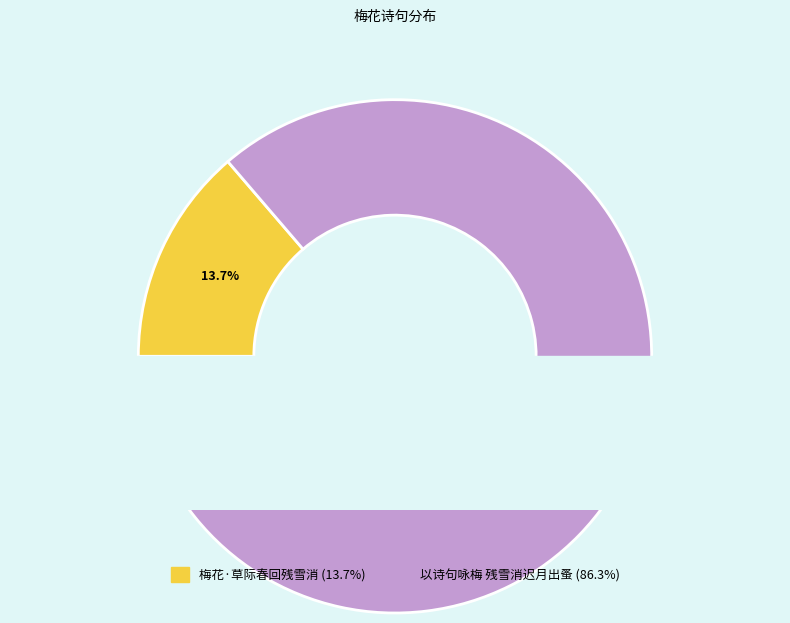

Does any single category account for the majority?

Yes